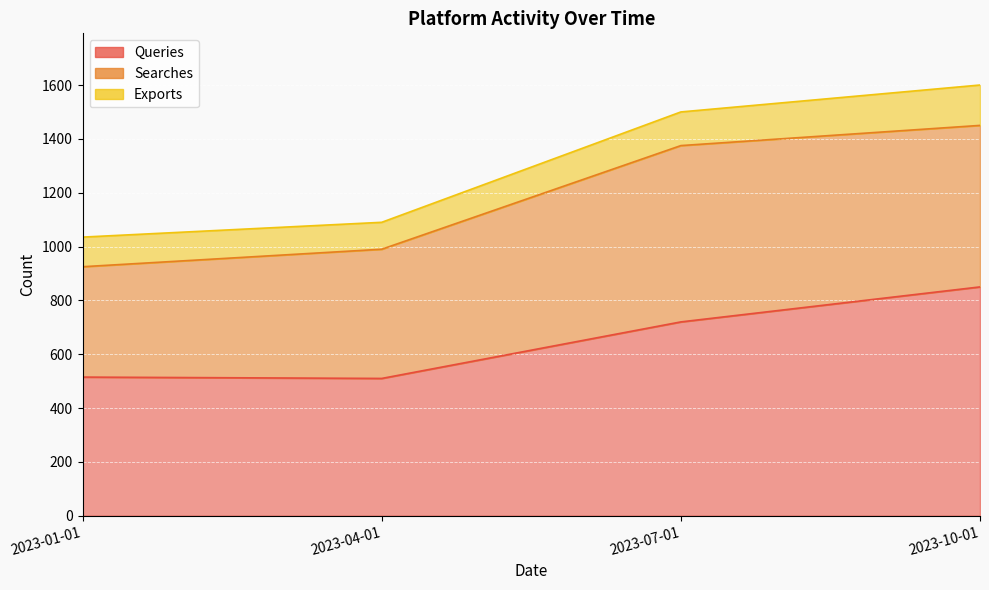

Reading left to right, list all the values displayed in this chart.

Queries: 2023-01-01=515	2023-04-01=510	2023-07-01=720	2023-10-01=850
Searches: 2023-01-01=410	2023-04-01=480	2023-07-01=655	2023-10-01=600
Exports: 2023-01-01=110	2023-04-01=100	2023-07-01=125	2023-10-01=150